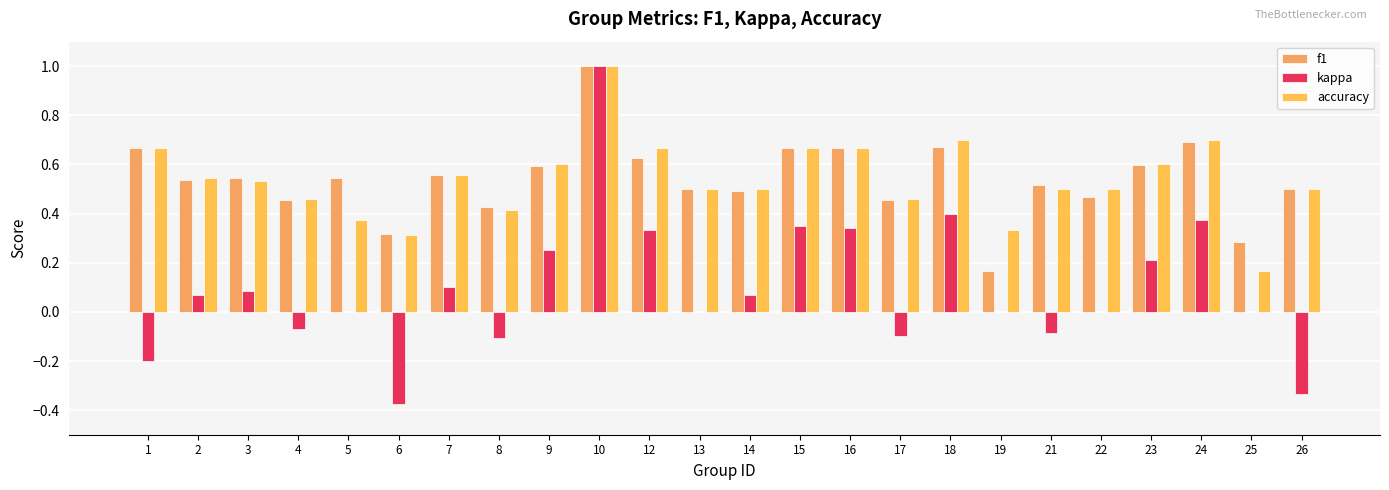

Reading left to right, list all the values displayed in this chart.

f1: 0.7	0.5	0.5	0.5	0.5	0.3	0.6	0.4	0.6	1.0	0.6	0.5	0.5	0.7	0.7	0.5	0.7	0.2	0.5	0.5	0.6	0.7	0.3	0.5
kappa: -0.2	0.1	0.1	-0.1	0.0	-0.4	0.1	-0.1	0.2	1.0	0.3	0.0	0.1	0.4	0.3	-0.1	0.4	0.0	-0.1	0.0	0.2	0.4	0.0	-0.3
accuracy: 0.7	0.5	0.5	0.5	0.4	0.3	0.6	0.4	0.6	1.0	0.7	0.5	0.5	0.7	0.7	0.5	0.7	0.3	0.5	0.5	0.6	0.7	0.2	0.5